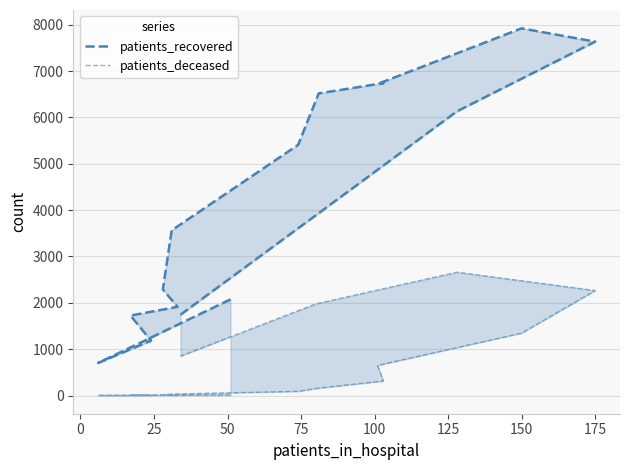

At how many categories does at least one series exceed 1419?

14